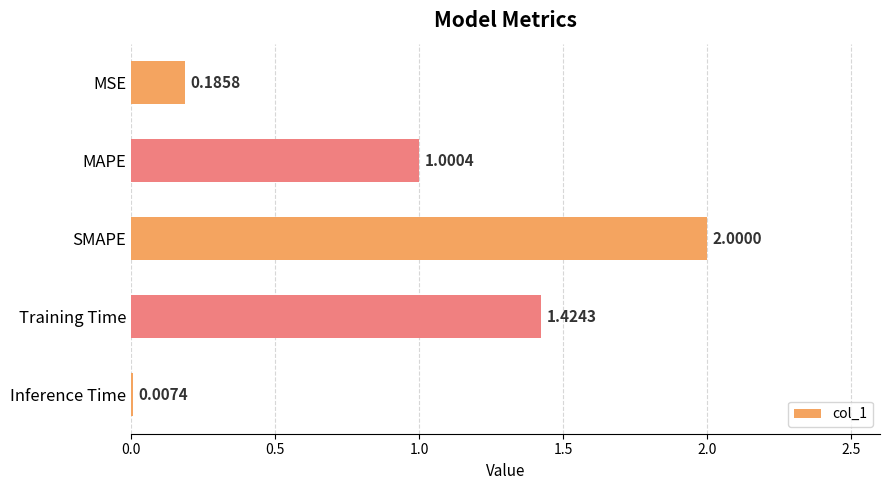

Are the bars horizontal?

Yes